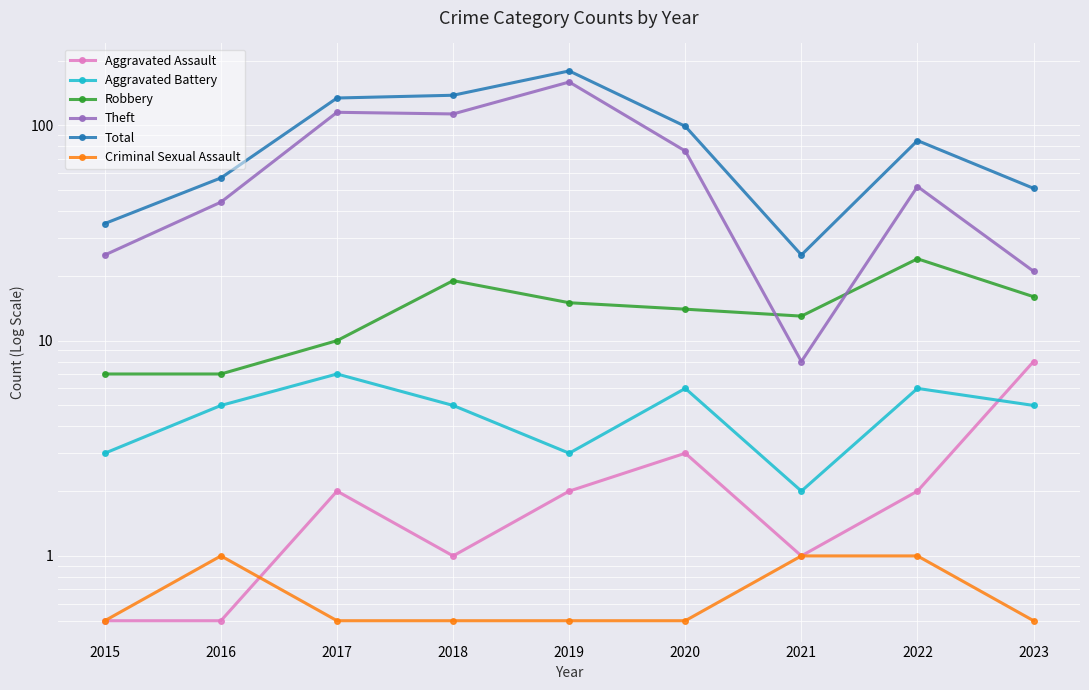

At which category is the sum across all series the highest?

2019